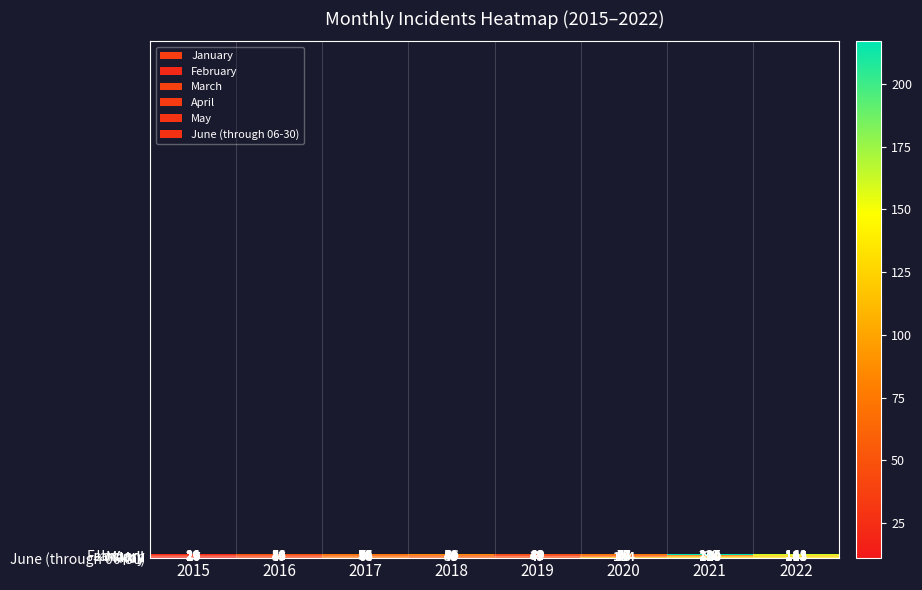

The value of January at 2018 is 153. True or false?

False